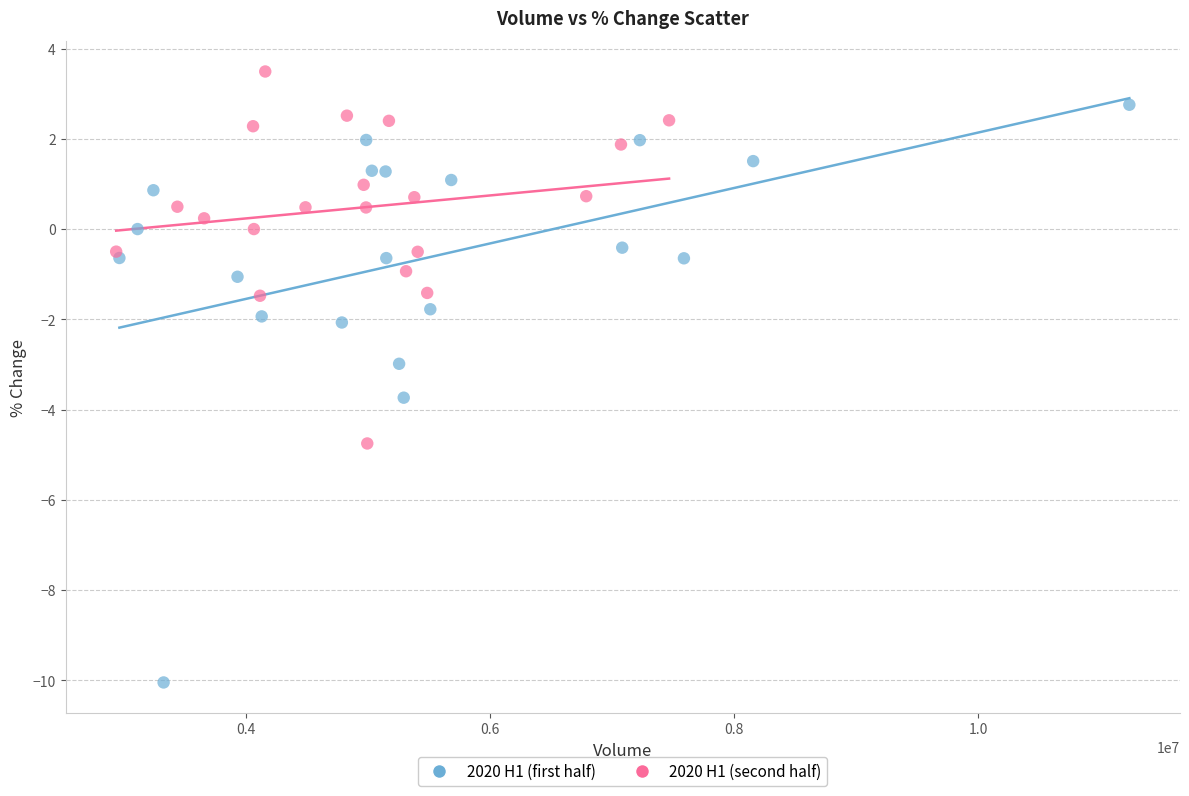

Which series has the largest Y range (max minus min)?

2020 H1 (first half)